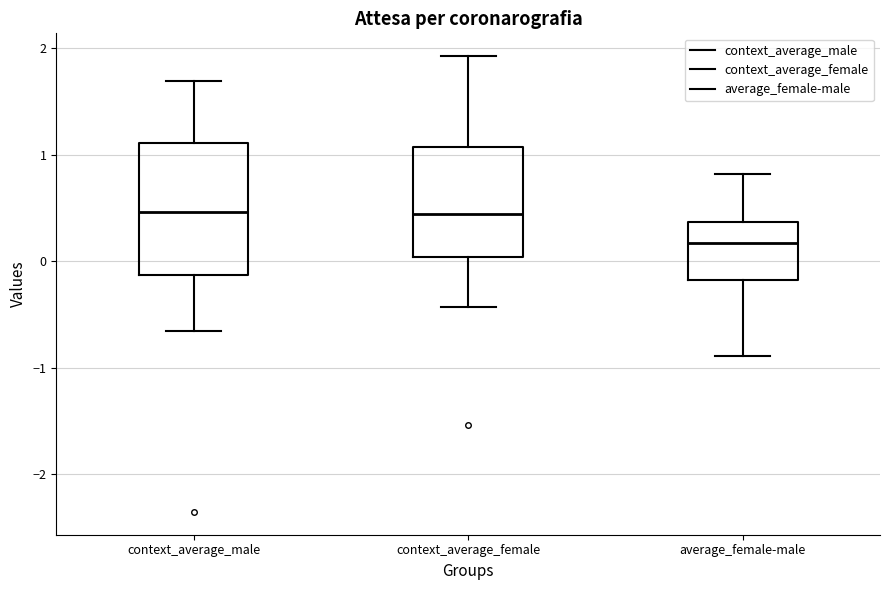

Where does the upper whisker of the box for context_average_male end on the y-axis? The values are not printed on the chart, so give them approximately, as read against the axis.

1.7